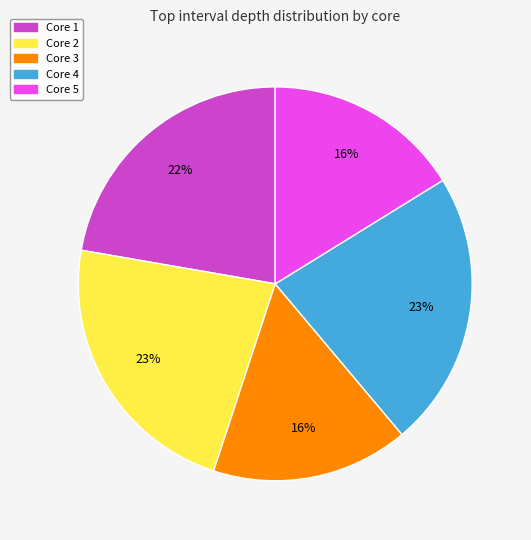

To the nearest percent, what is the combined percentage of Core 3 and Core 5?

32%